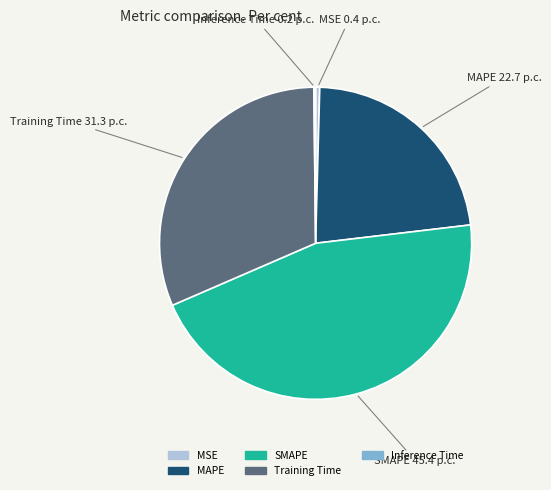

Which slice is the largest?

SMAPE